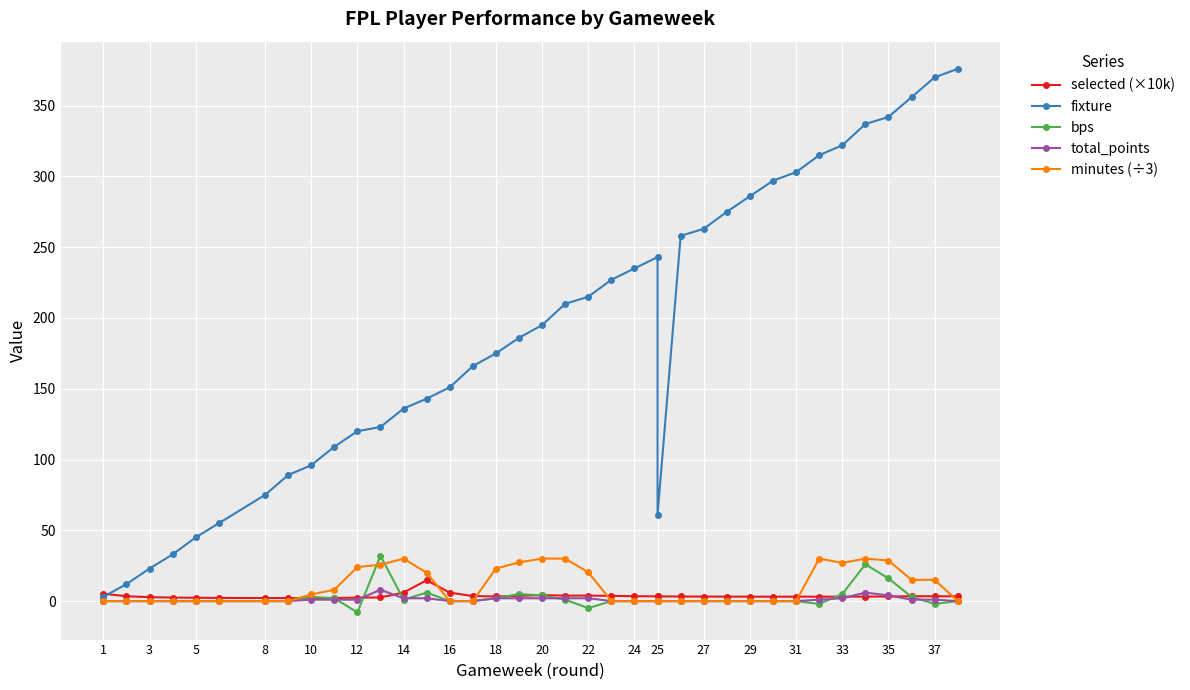

Is it true that total_points equals 3.1 at 33?

False